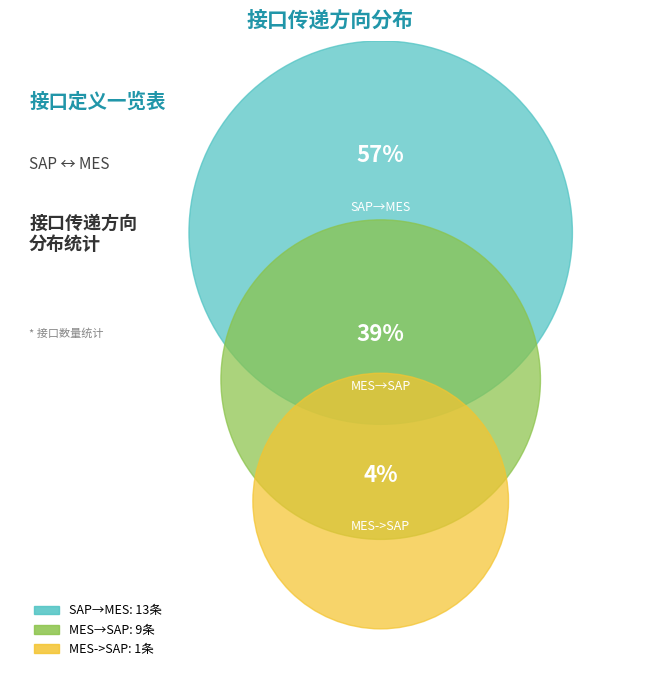

Does SAP→MES represent more than half of the total?

Yes